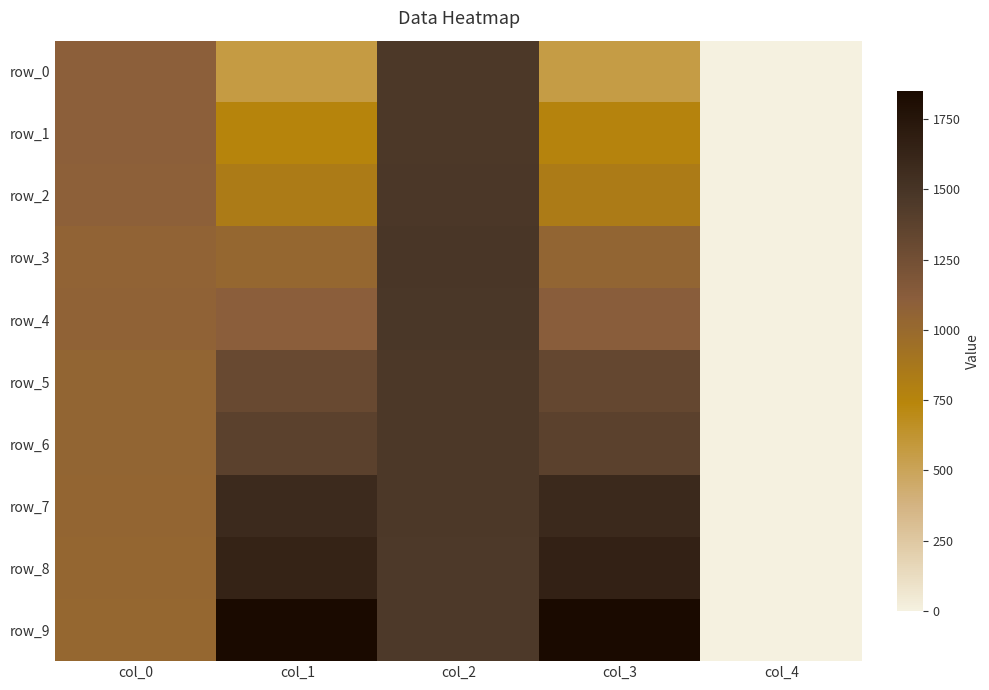

Reading left to right, extract all data points from this chart.

row_0: col_0=1094.7	col_1=565.0	col_2=1461.8	col_3=558.4	col_4=0.0
row_1: col_0=1093.2	col_1=757.2	col_2=1466.1	col_3=759.0	col_4=0.0
row_2: col_0=1089.2	col_1=837.6	col_2=1470.7	col_3=834.9	col_4=0.0
row_3: col_0=1061.6	col_1=1022.9	col_2=1481.8	col_3=1047.7	col_4=0.0
row_4: col_0=1067.1	col_1=1105.8	col_2=1476.2	col_3=1116.9	col_4=0.0
row_5: col_0=1047.7	col_1=1304.8	col_2=1467.0	col_3=1324.2	col_4=0.0
row_6: col_0=1047.7	col_1=1379.5	col_2=1465.2	col_3=1379.5	col_4=0.0
row_7: col_0=1038.8	col_1=1577.4	col_2=1464.5	col_3=1588.8	col_4=0.0
row_8: col_0=1033.2	col_1=1636.2	col_2=1456.8	col_3=1649.0	col_4=0.0
row_9: col_0=1025.5	col_1=1836.4	col_2=1459.5	col_3=1850.3	col_4=0.0